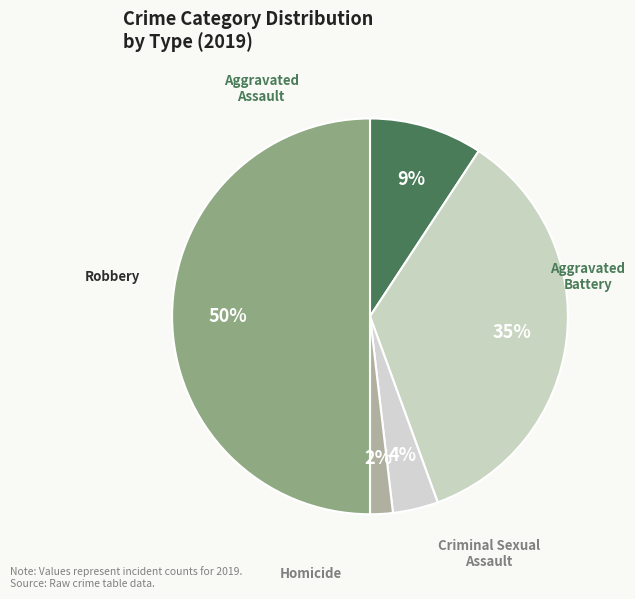

What percentage is the Aggravated Battery slice, to the nearest percent?

35%